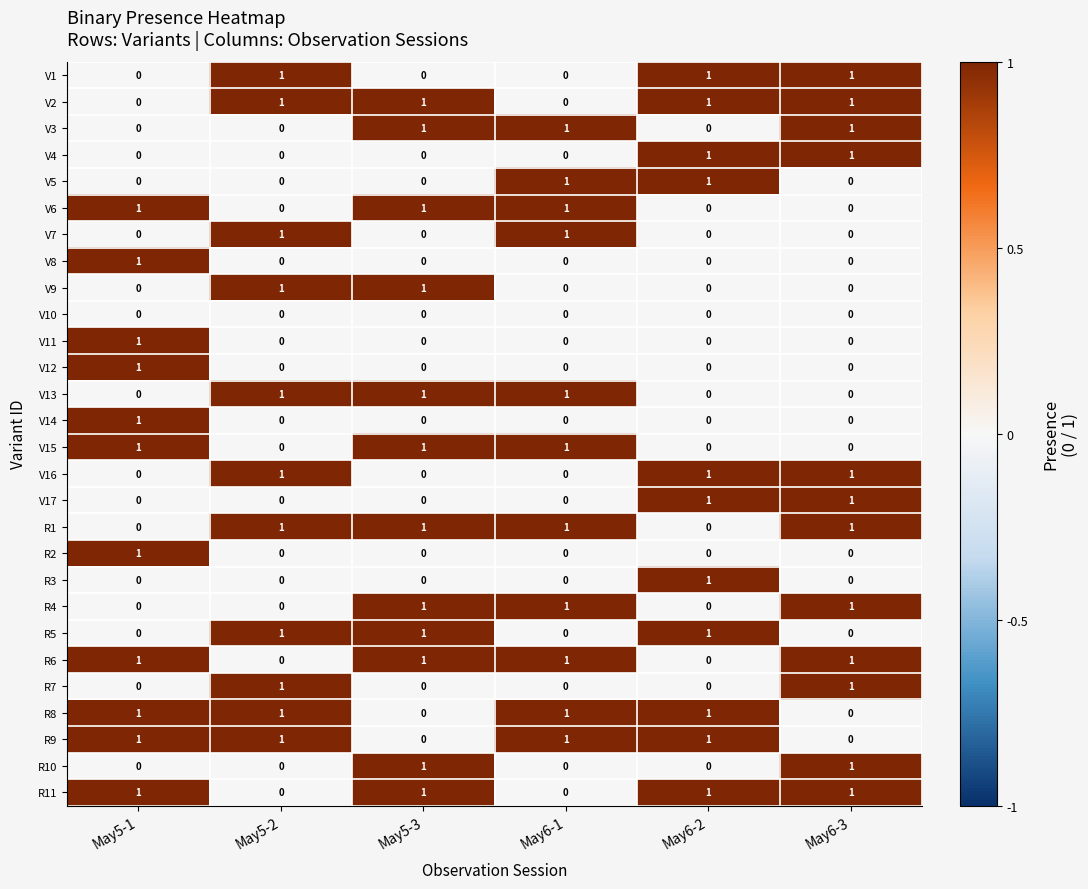

The value of R5 at May5-2 is 1. True or false?

True